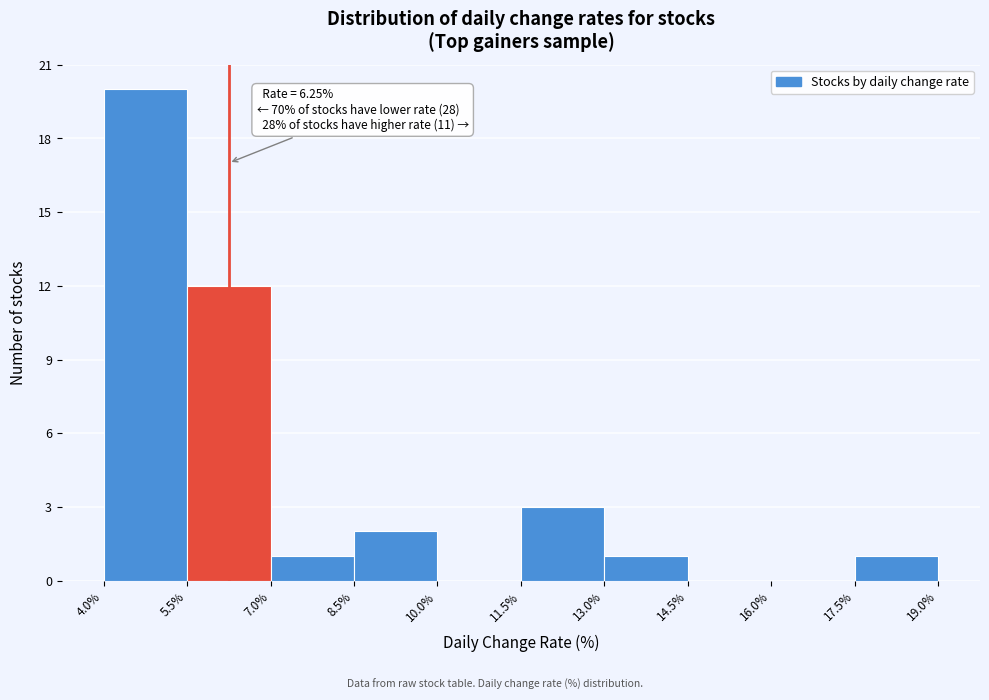

Over which range of the x-axis is the bar tallest?

4.0% to 5.5%